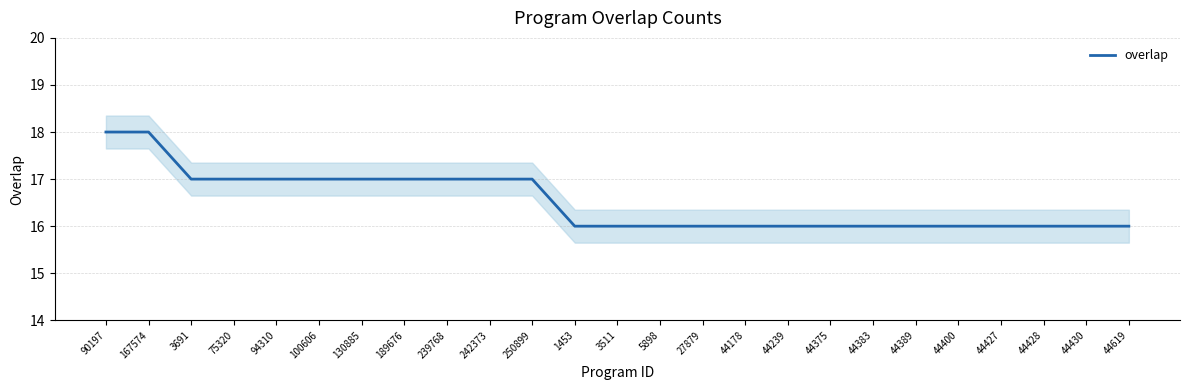

The chart shows a value of 32 at 167574. True or false?

False